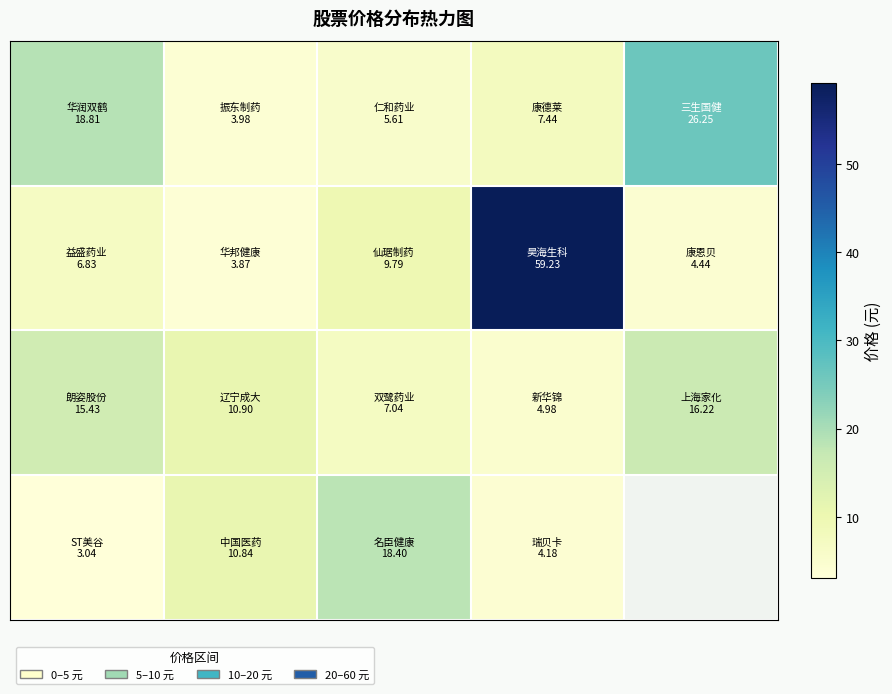

At which category is the sum across all series the highest?

3